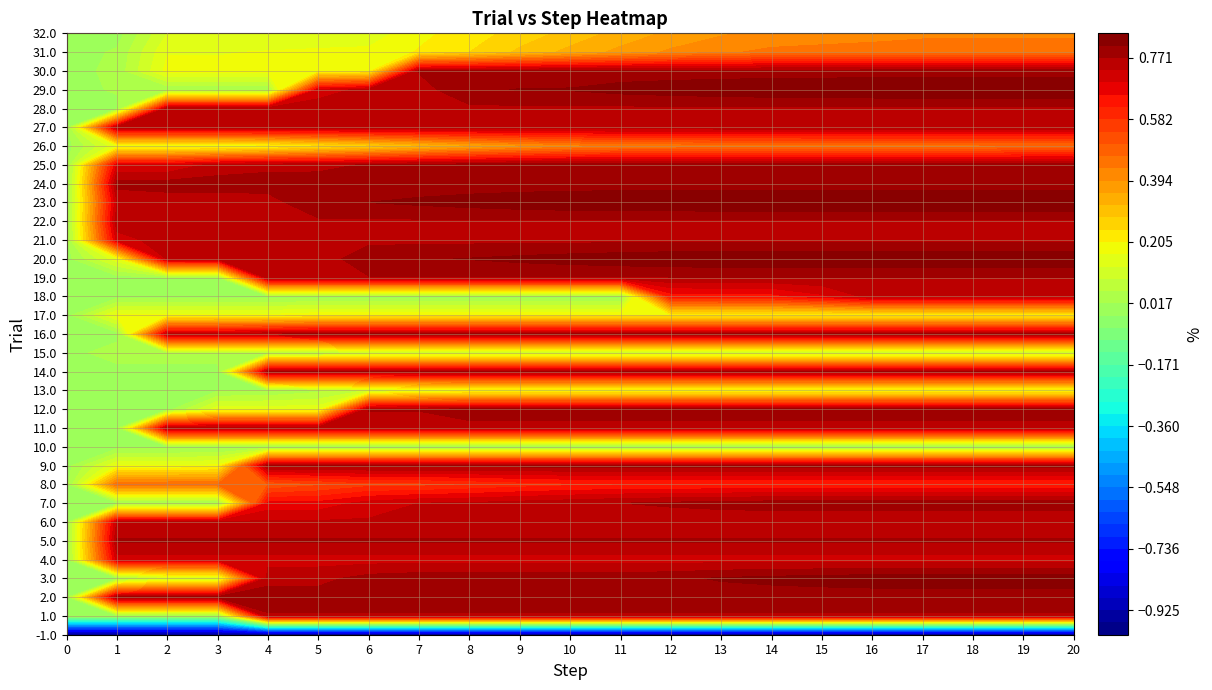

What is the average value of the 32.0 series?

0.3